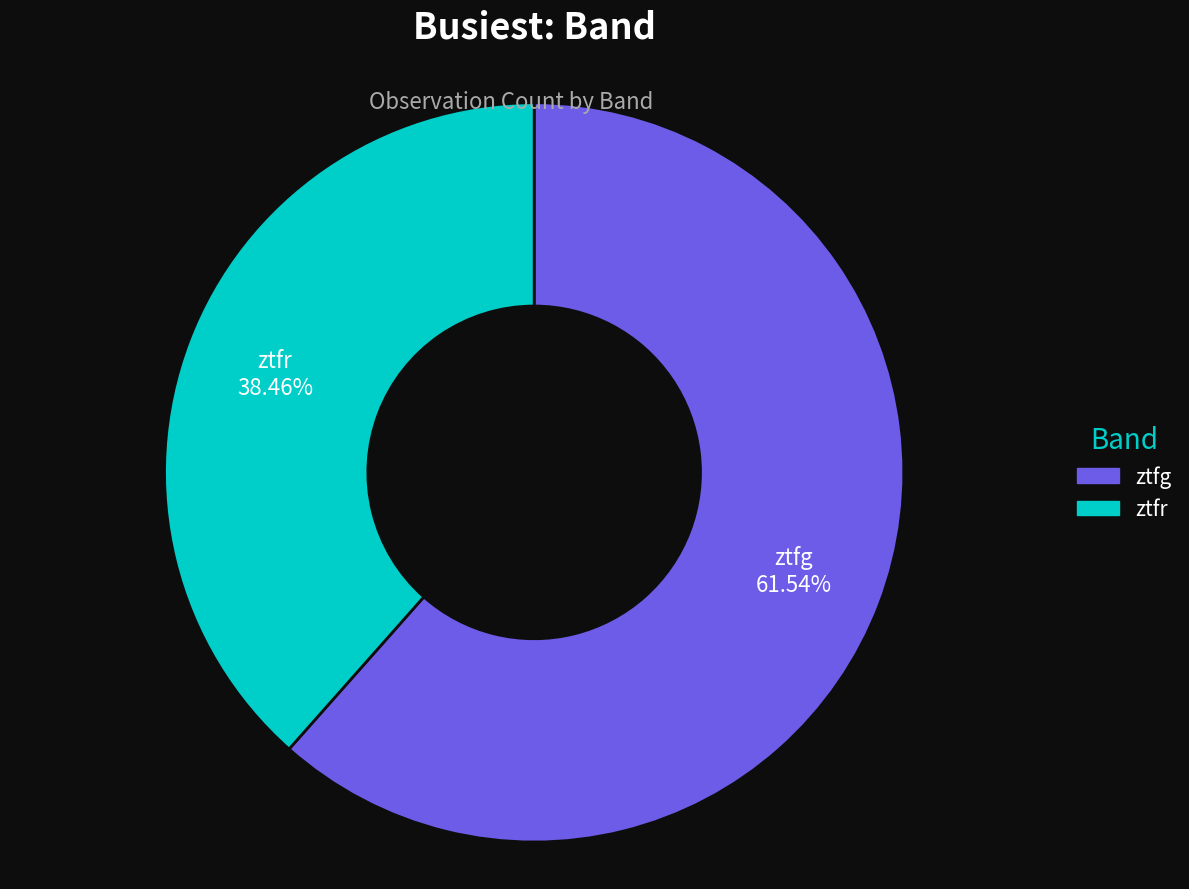

What is the smallest slice in the pie chart?

ztfr